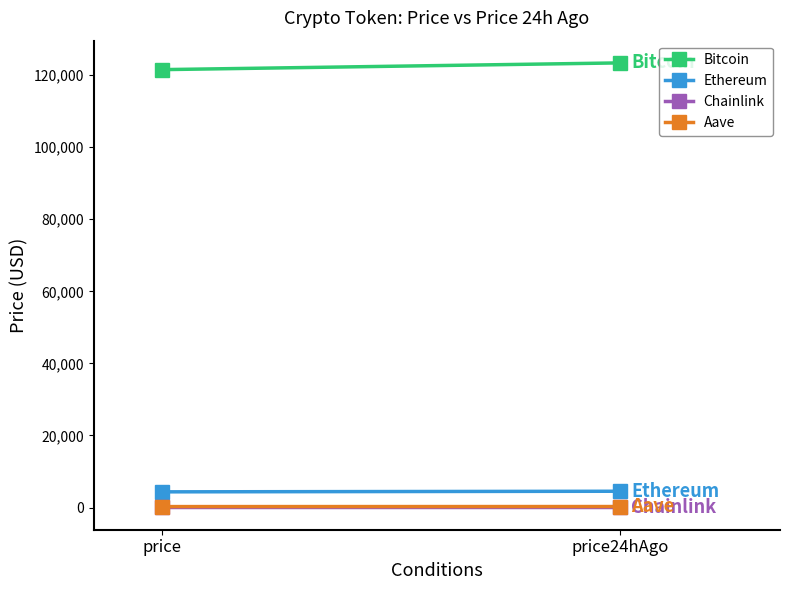

Rank the series at price from highest to lowest value.

Bitcoin, Ethereum, Aave, Chainlink